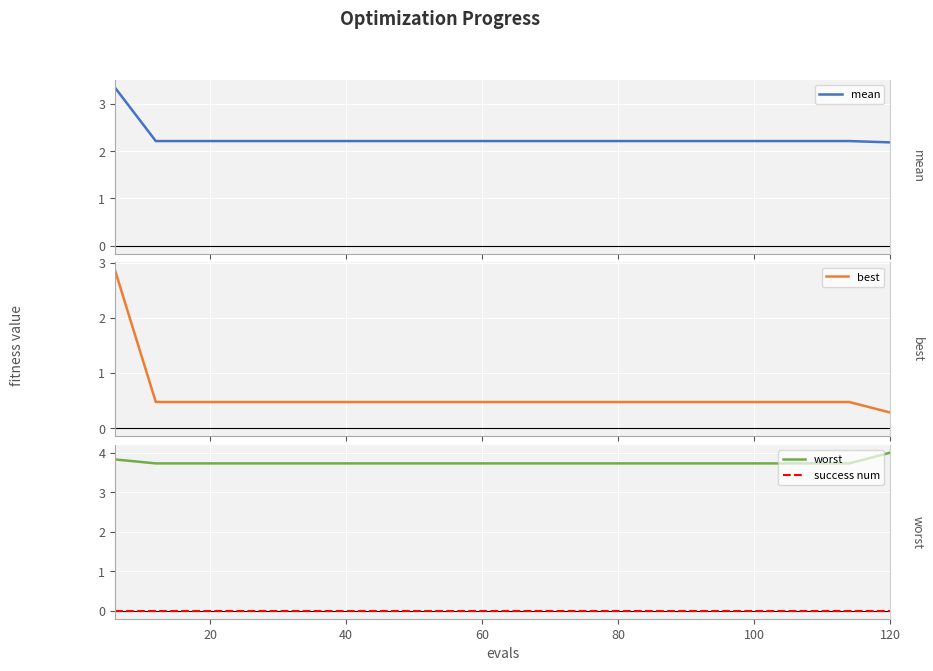

How many lines are shown in the chart?

4